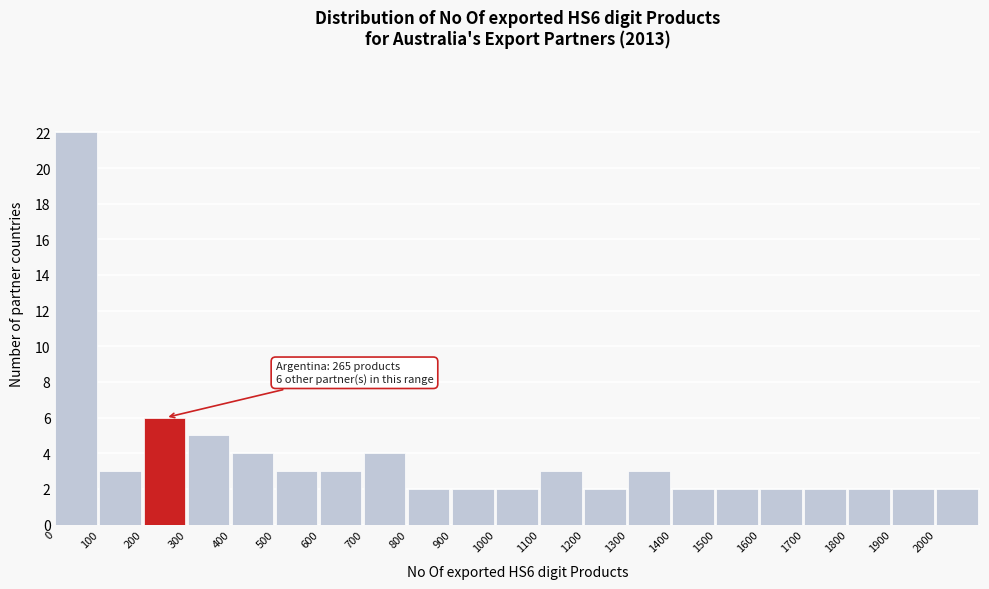

Over which range of the x-axis is the bar tallest?

0 to 100